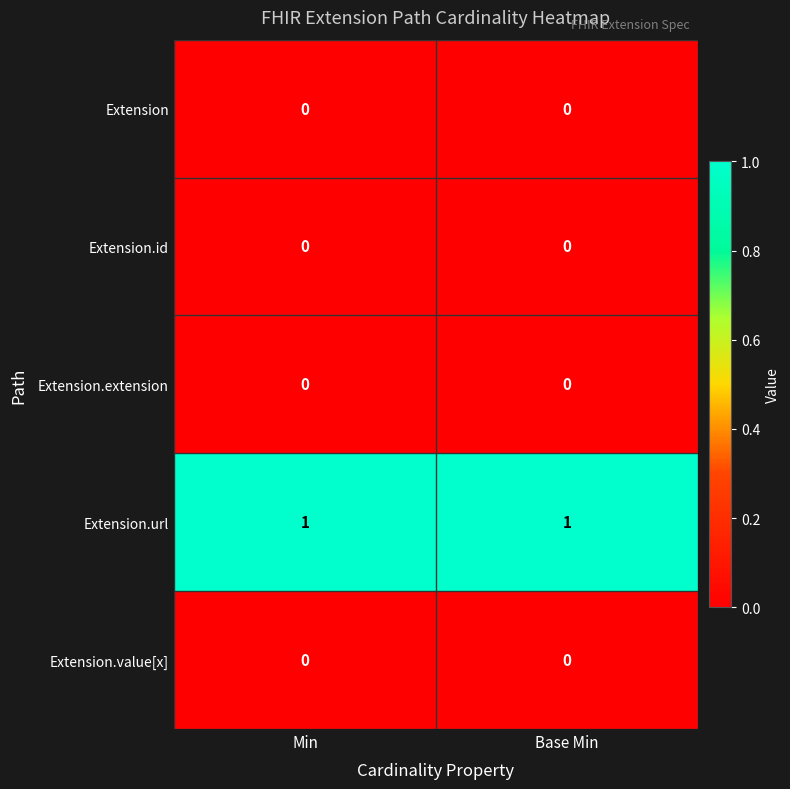

At how many categories does at least one series exceed 0?

2